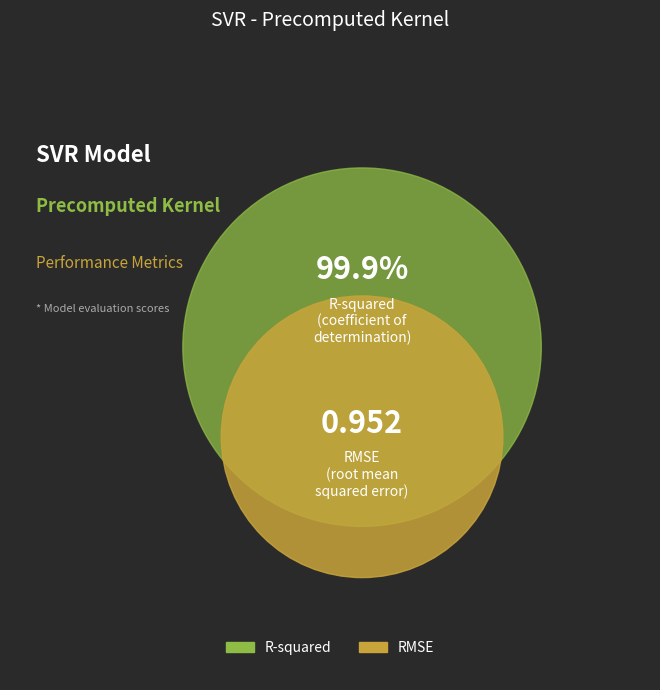

To the nearest percent, what is the average slice percentage?

50%